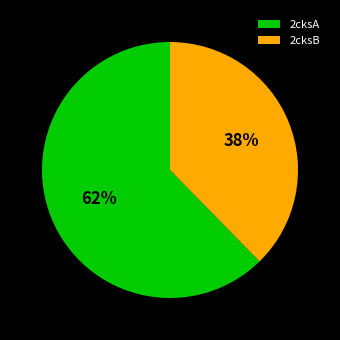

Which slice is the smallest?

2cksB